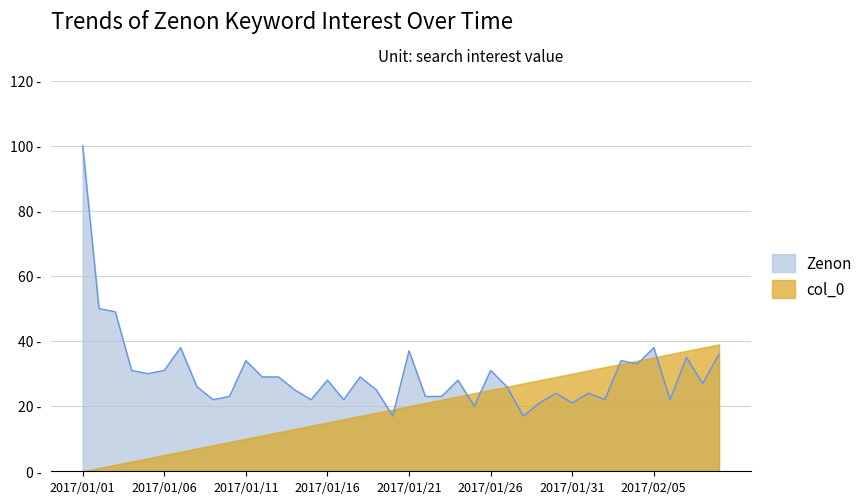

What is the change in value from 2017/01/04 to 2017/01/13?

-2